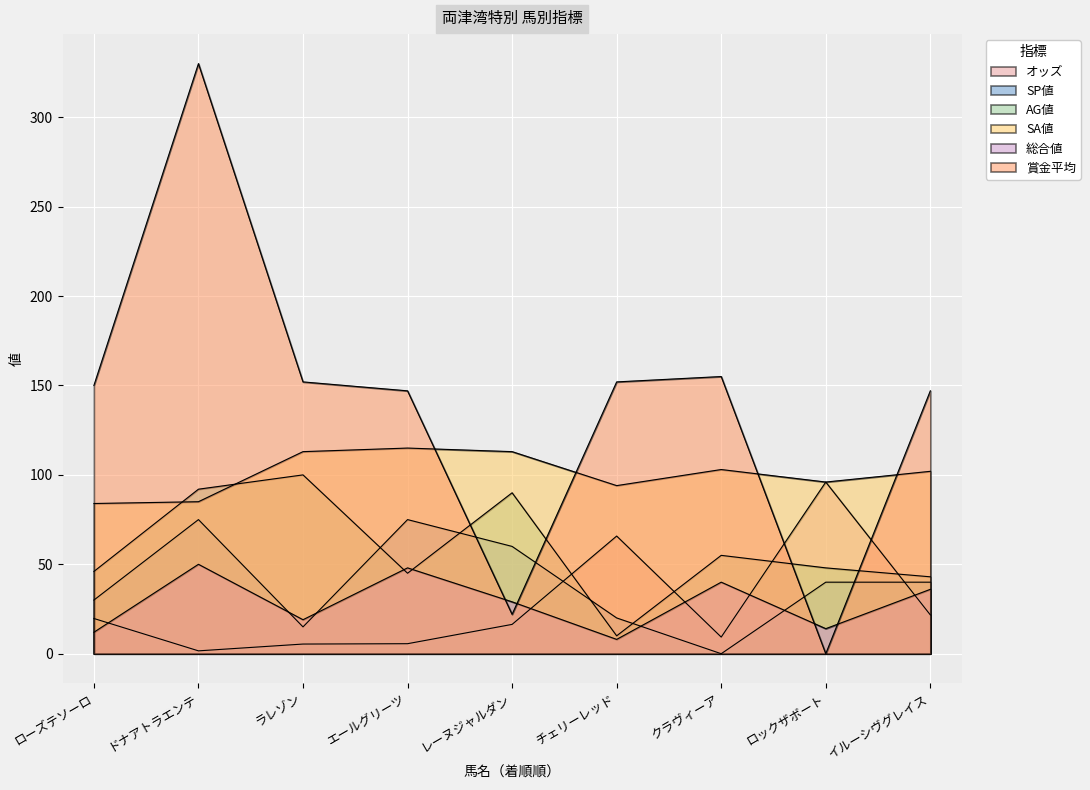

What is the spread (max minus min) of values at ラレゾン?

146.6